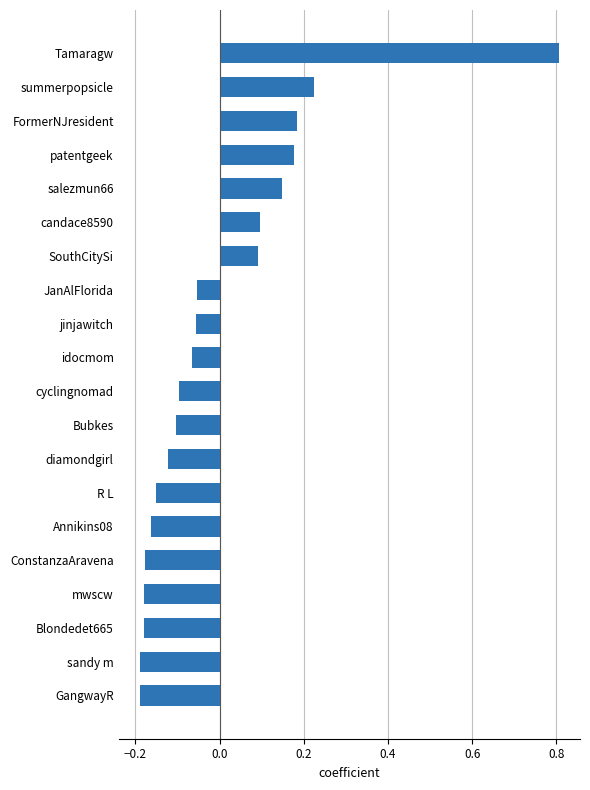

The value at SouthCitySi is 0.2. True or false?

False